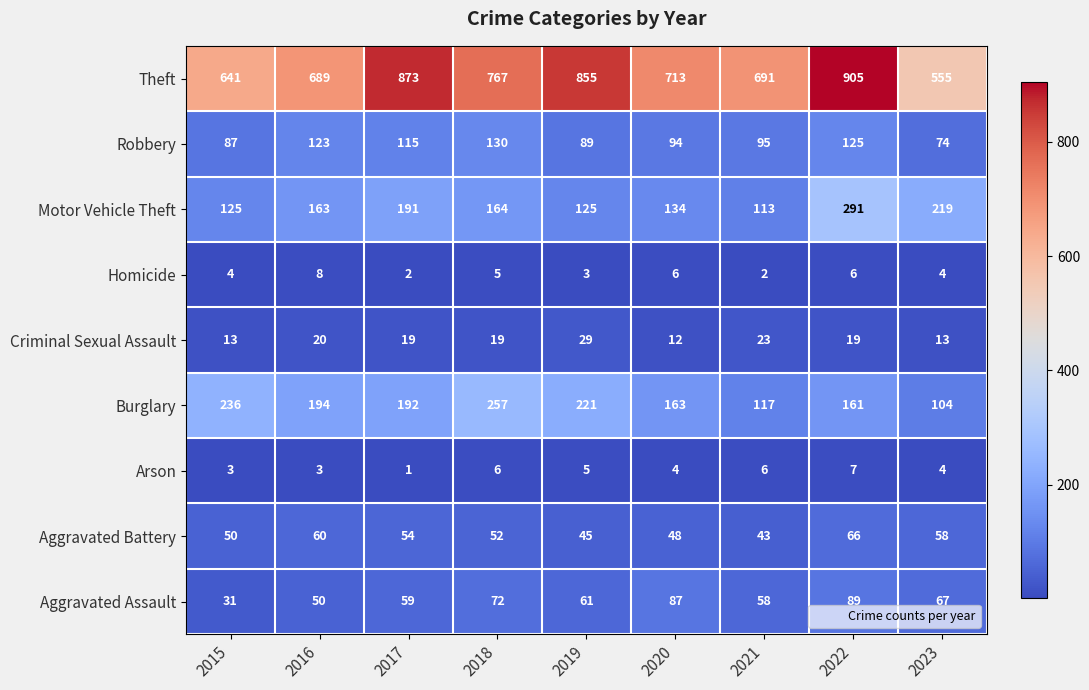

Rank the series at 2016 from highest to lowest value.

Theft, Burglary, Motor Vehicle Theft, Robbery, Aggravated Battery, Aggravated Assault, Criminal Sexual Assault, Homicide, Arson